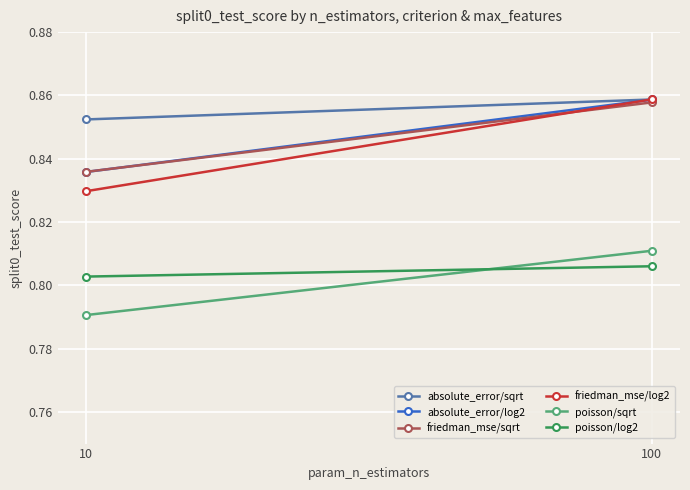

Reading left to right, extract all data points from this chart.

absolute_error/sqrt: 10=0.9	100=0.9
absolute_error/log2: 10=0.8	100=0.9
friedman_mse/sqrt: 10=0.8	100=0.9
friedman_mse/log2: 10=0.8	100=0.9
poisson/sqrt: 10=0.8	100=0.8
poisson/log2: 10=0.8	100=0.8